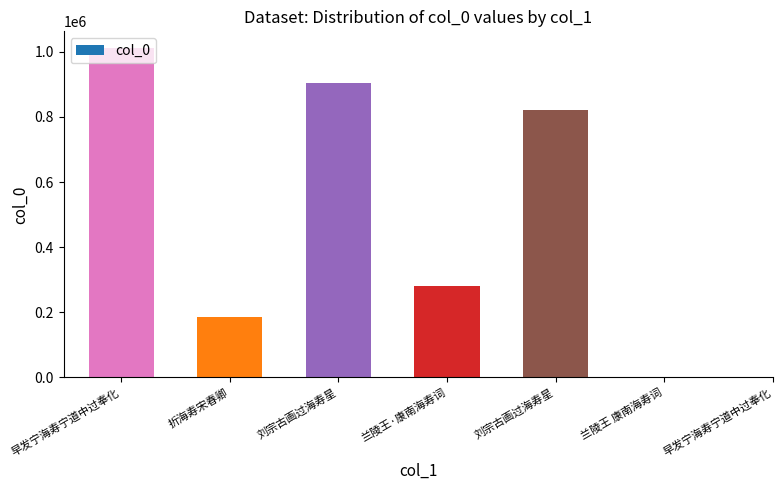

What is the sum of all values?

3477023